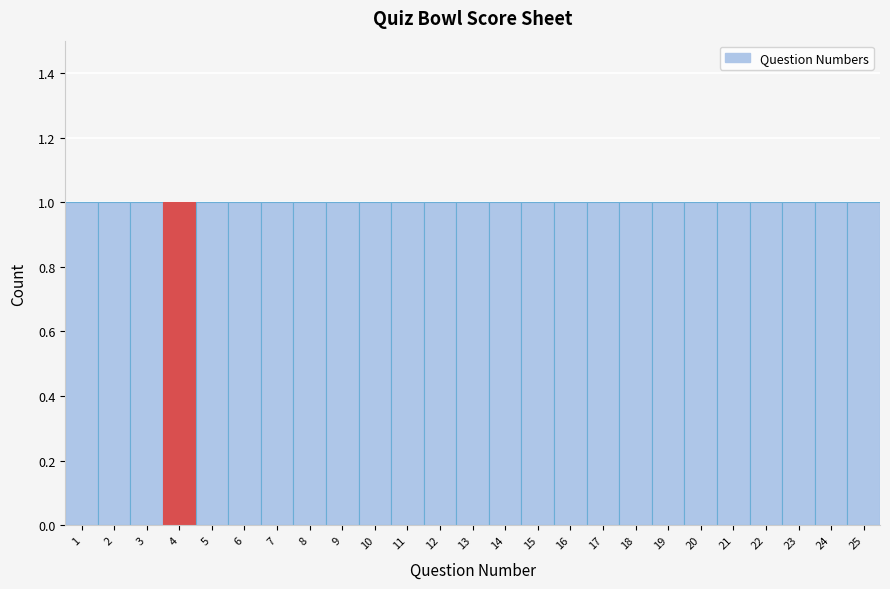

Reading left to right, transcribe this chart: for each bar, give the range it covers on the x-axis and its height. The values are not printed on the chart, so give them approximately, as read against the axis.

0.5 to 1.5: 1
1.5 to 2.5: 1
2.5 to 3.5: 1
3.5 to 4.5: 1
4.5 to 5.5: 1
5.5 to 6.5: 1
6.5 to 7.5: 1
7.5 to 8.5: 1
8.5 to 9.5: 1
9.5 to 10.5: 1
10.5 to 11.5: 1
11.5 to 12.5: 1
12.5 to 13.5: 1
13.5 to 14.5: 1
14.5 to 15.5: 1
15.5 to 16.5: 1
16.5 to 17.5: 1
17.5 to 18.5: 1
18.5 to 19.5: 1
19.5 to 20.5: 1
20.5 to 21.5: 1
21.5 to 22.5: 1
22.5 to 23.5: 1
23.5 to 24.5: 1
24.5 to 25.5: 1